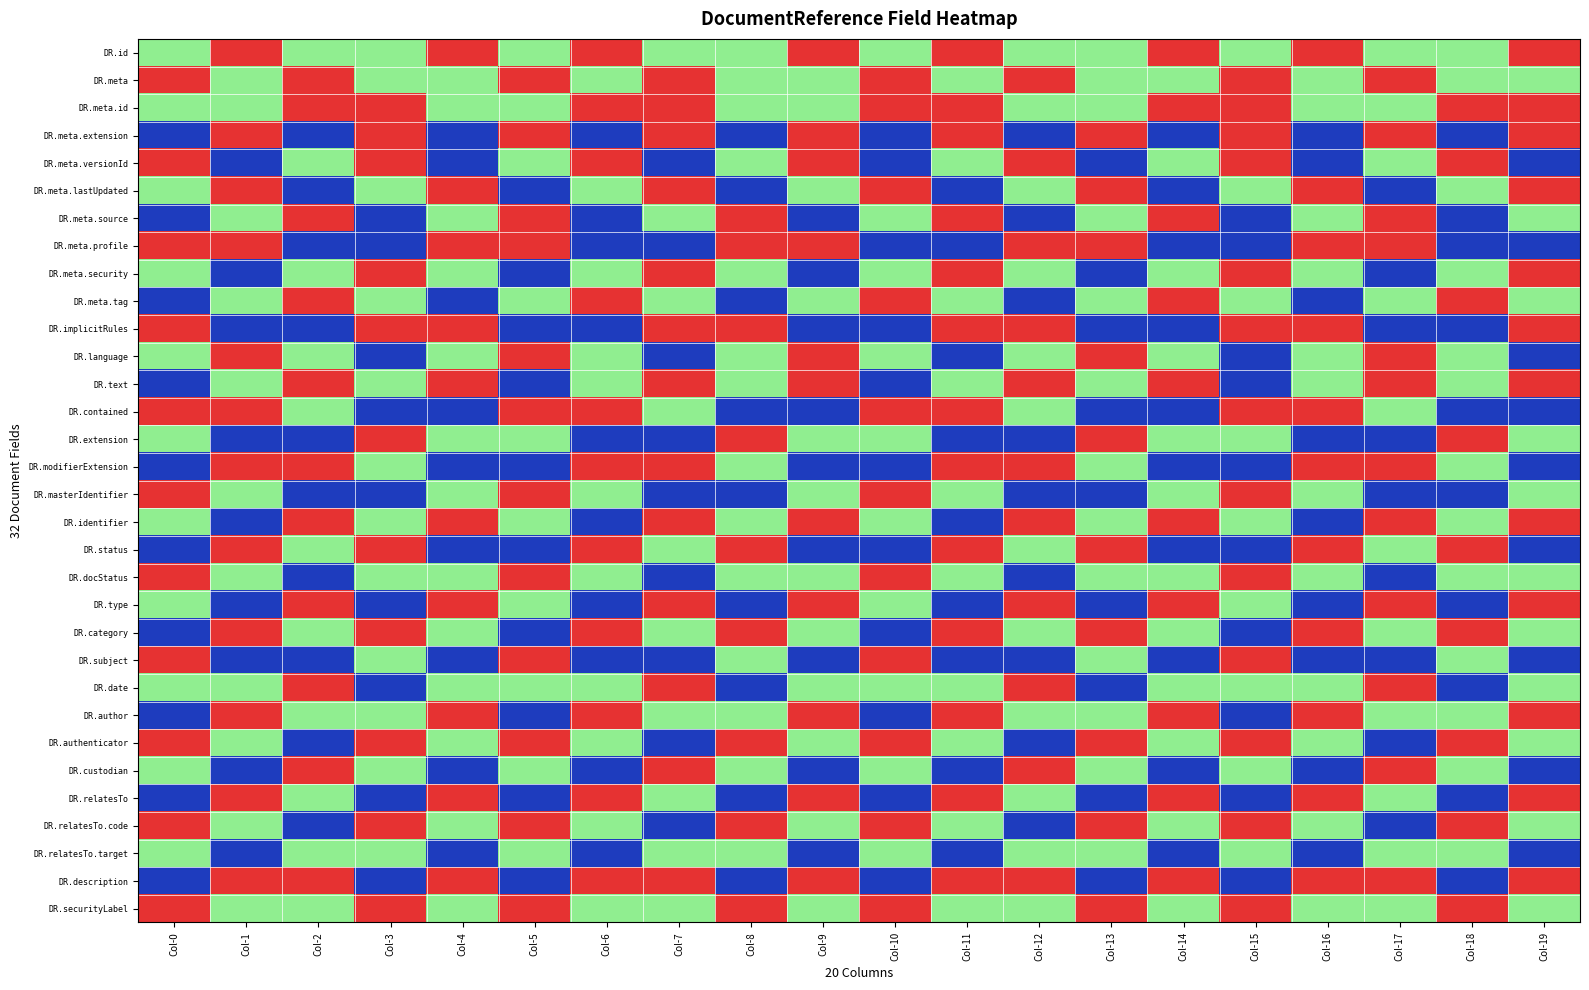

Between Col-9 and Col-12, which is larger?

Col-12